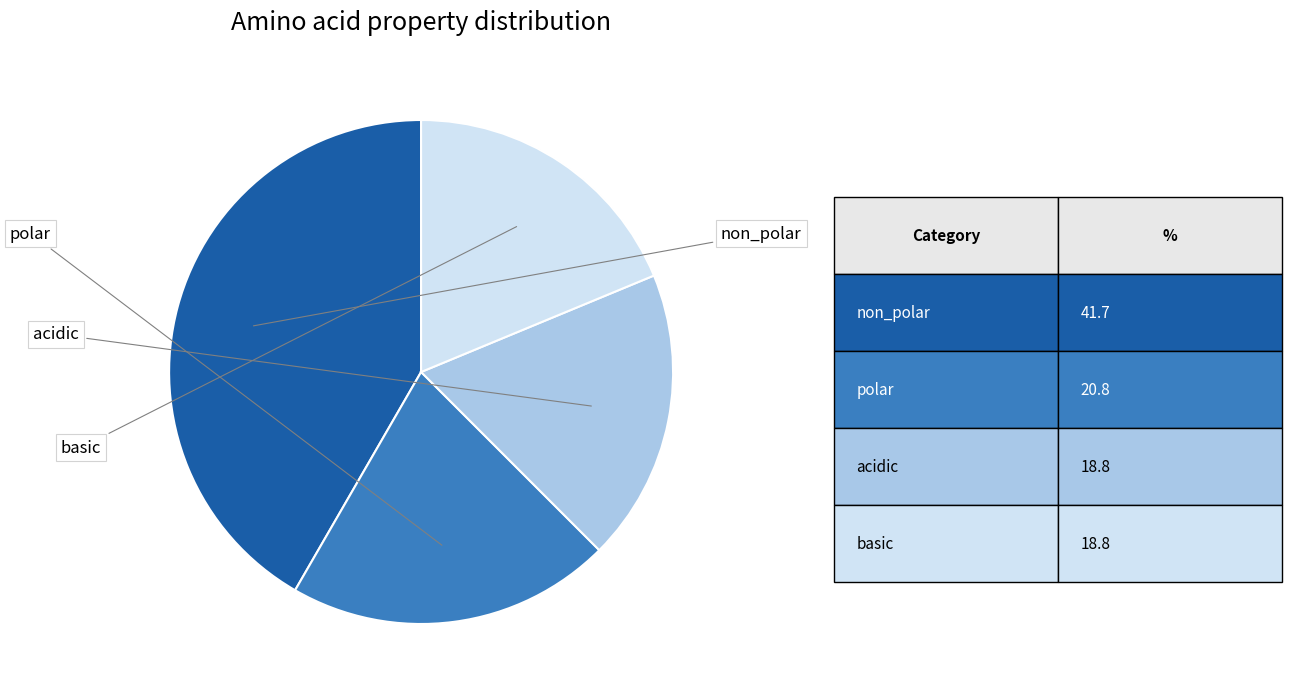

Is there a majority slice in this chart?

No